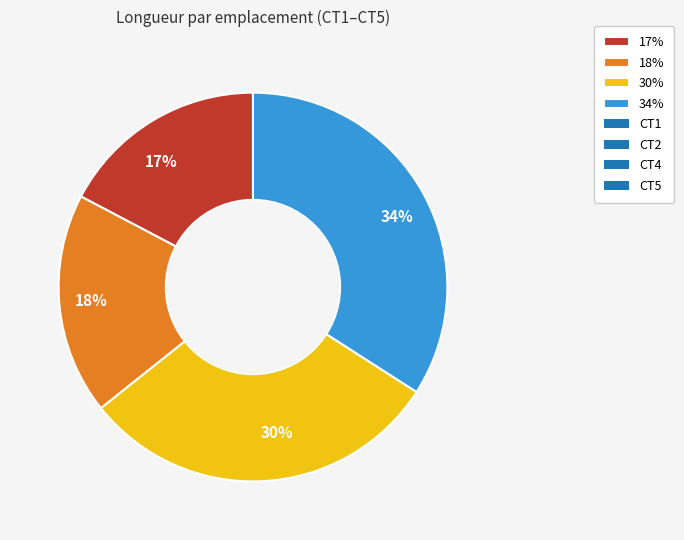

What is the smallest slice in the pie chart?

17%